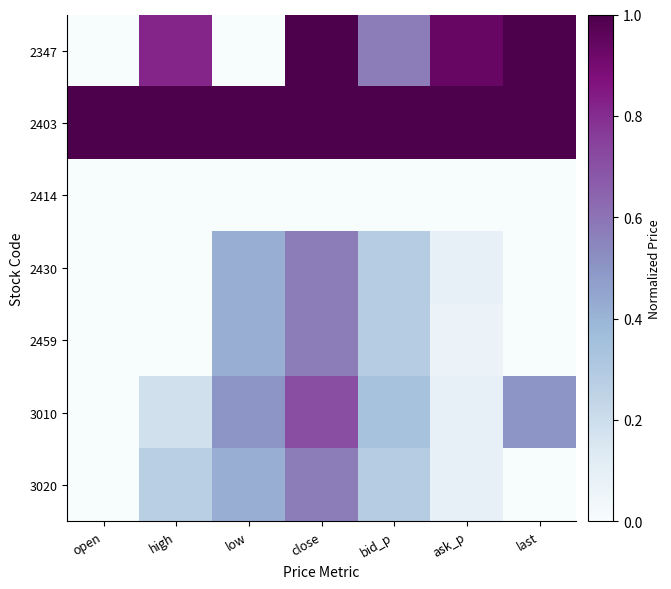

Reading right to left, list all the values displayed in this chart.

2347: last=1.0	ask_p=0.9	bid_p=0.6	close=1.0	low=0.0	high=0.8	open=0.0
2403: last=1.0	ask_p=1.0	bid_p=1.0	close=1.0	low=1.0	high=1.0	open=1.0
2414: last=0.0	ask_p=0.0	bid_p=0.0	close=0.0	low=0.0	high=0.0	open=0.0
2430: last=0.0	ask_p=0.1	bid_p=0.3	close=0.6	low=0.4	high=0.0	open=0.0
2459: last=0.0	ask_p=0.1	bid_p=0.3	close=0.6	low=0.4	high=0.0	open=0.0
3010: last=0.5	ask_p=0.1	bid_p=0.3	close=0.7	low=0.5	high=0.2	open=0.0
3020: last=0.0	ask_p=0.1	bid_p=0.3	close=0.6	low=0.4	high=0.3	open=0.0